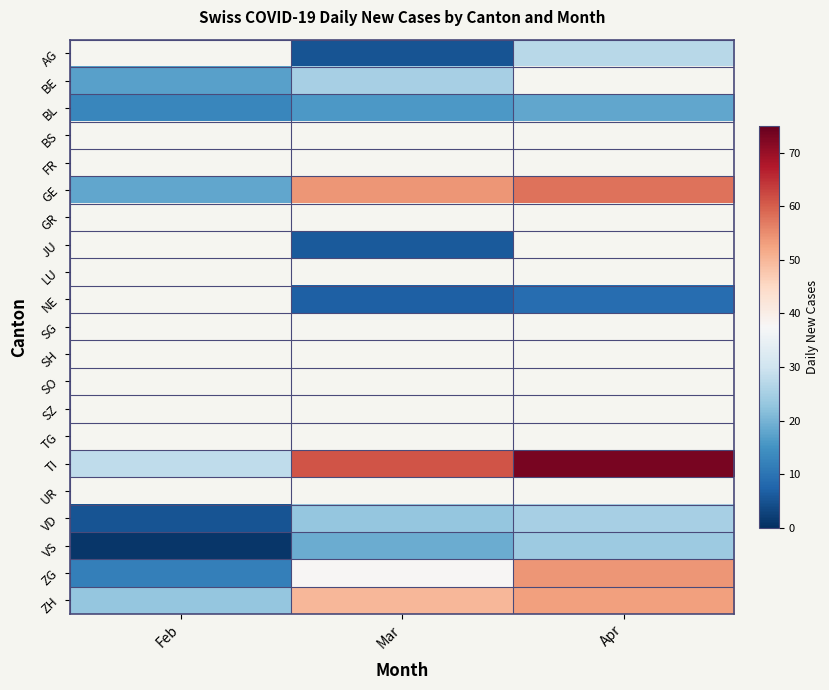

Between Feb and Mar, which series saw the biggest shift?

GE